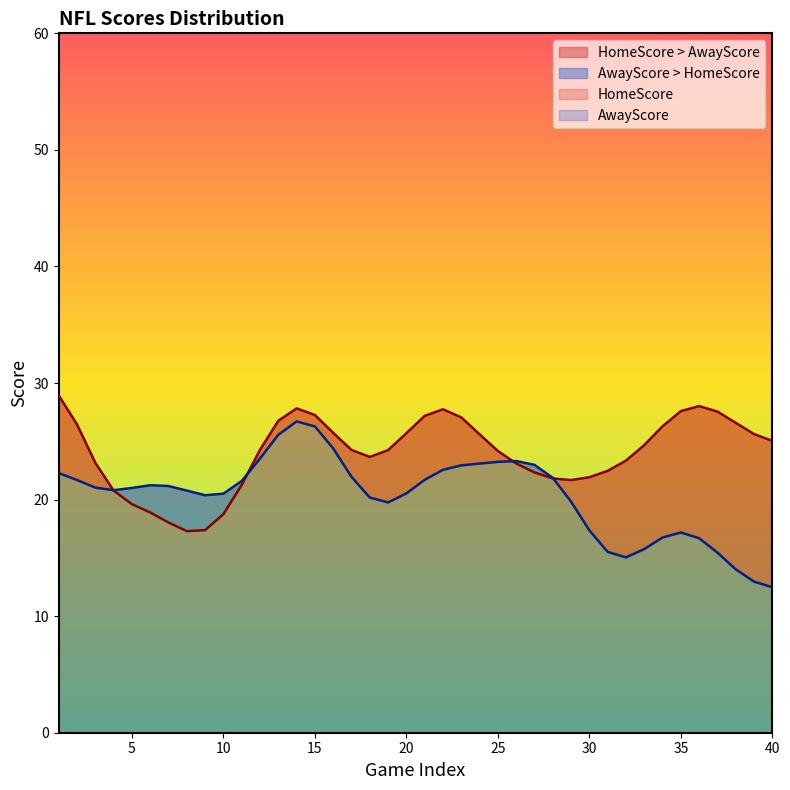

True or false: HomeScore has a value of 13.1 at 20.

False